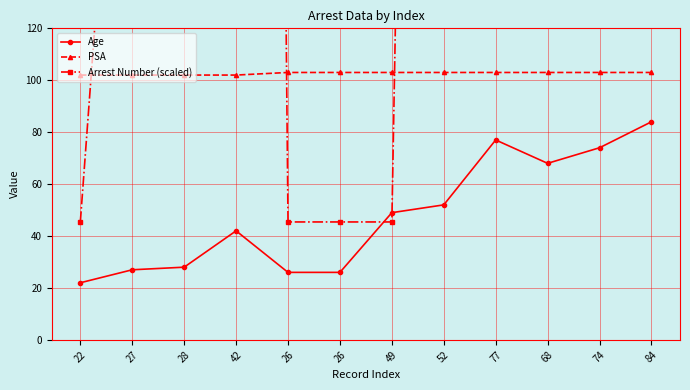

The PSA series shows 103.0 at 49. True or false?

True